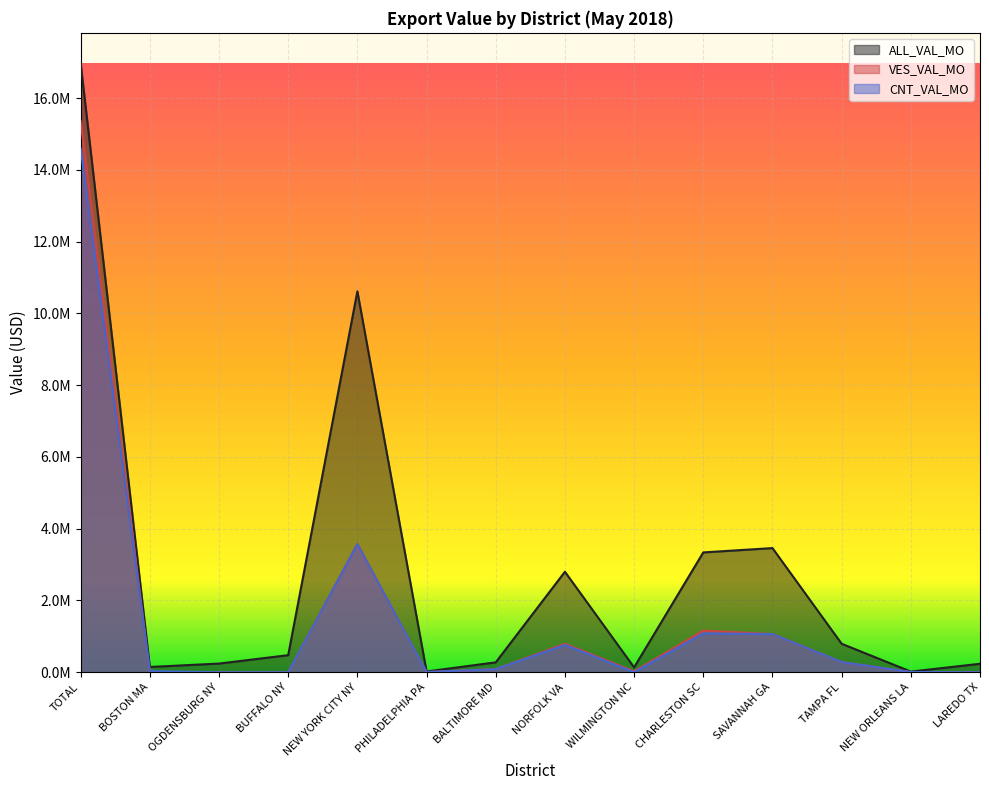

What is the maximum value for VES_VAL_MO?

15353936